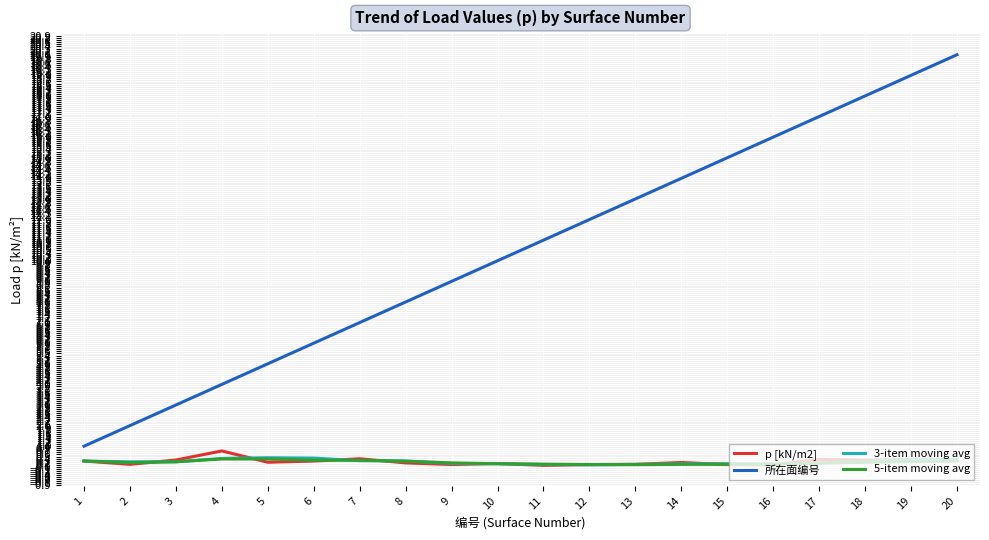

The value of 所在面编号 at 8 is 8.0. True or false?

True